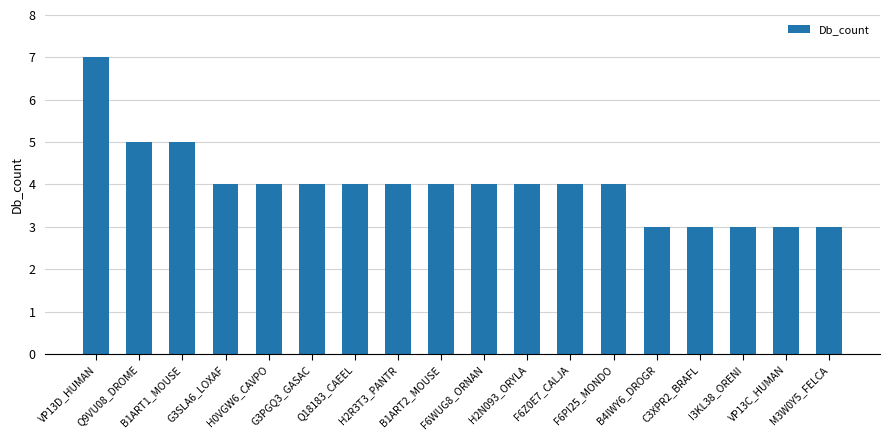

What is the difference between the maximum and second lowest values?

4